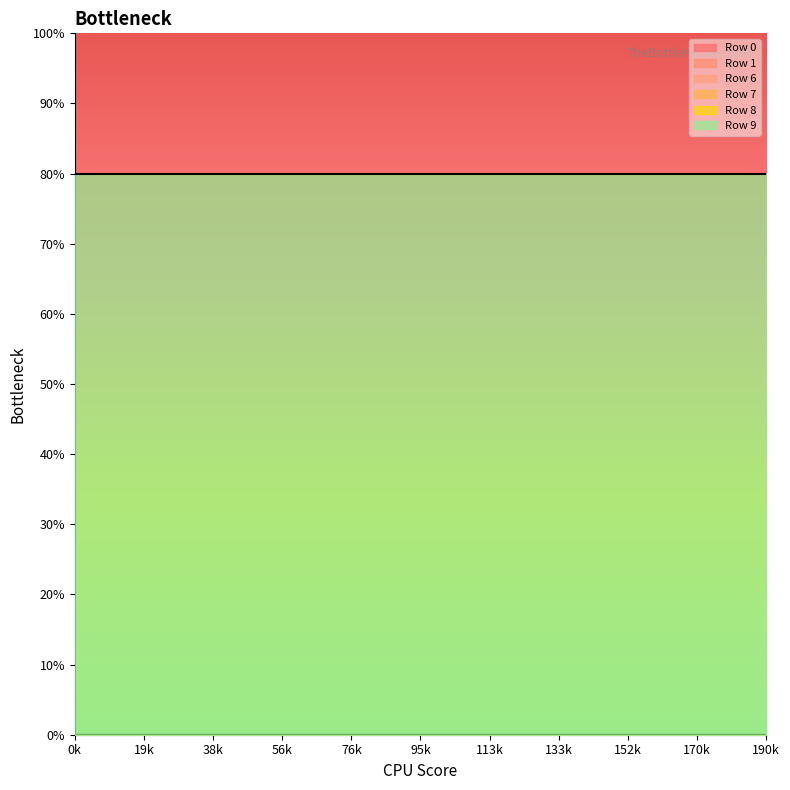

True or false: Row 0 and Row 1 cross at least once.

False